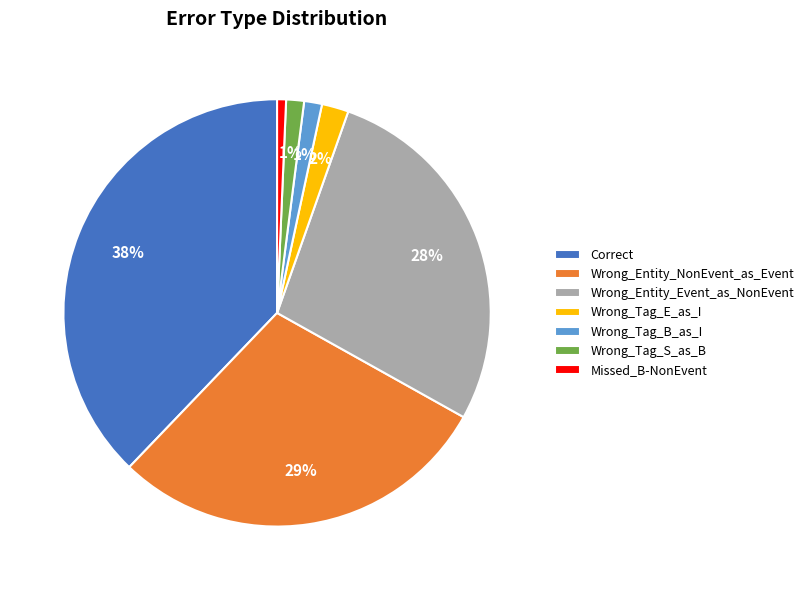

Do Correct and Wrong_Entity_Event_as_NonEvent together represent more than half of the pie?

Yes